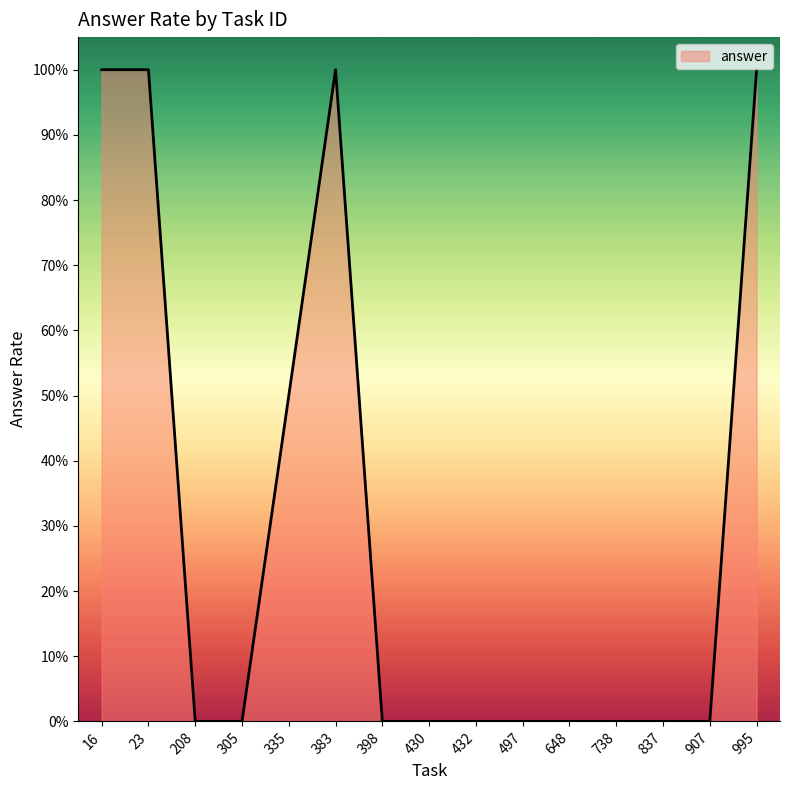

Which has a higher value, 16 or 738?

16